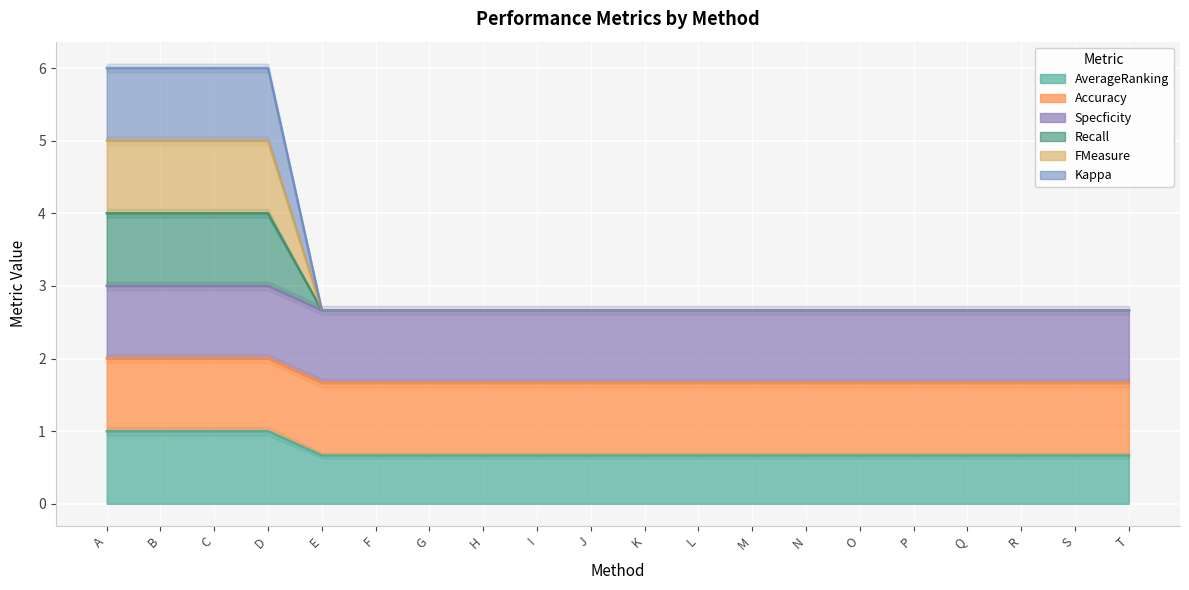

Which series has the largest range (max minus min)?

Kappa